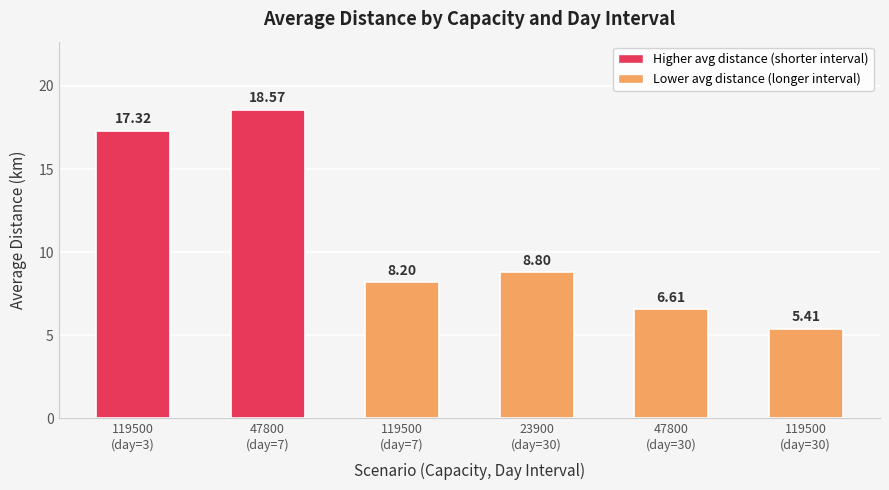

What is the average value?

10.8